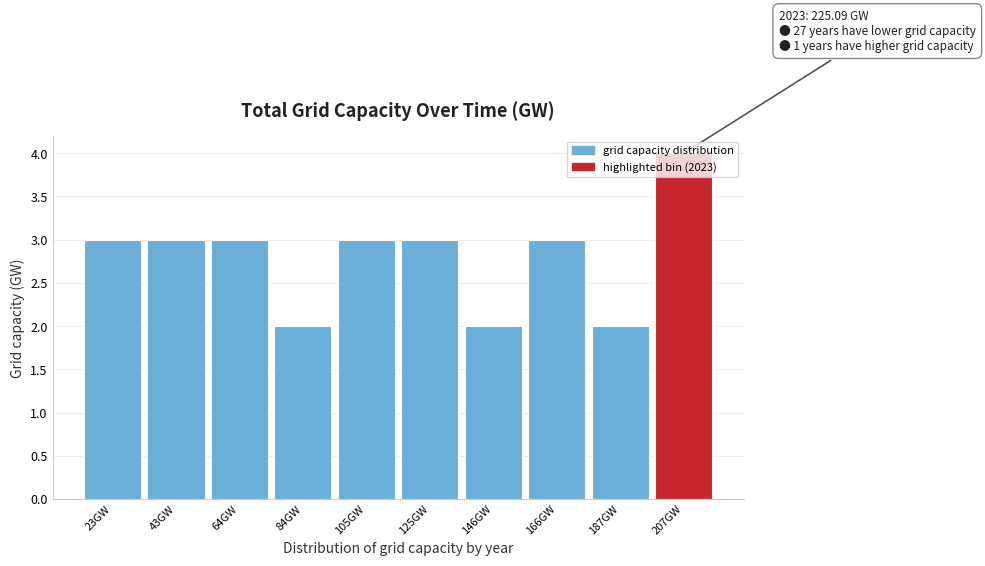

True or false: the data shows 2 at 146GW.

True